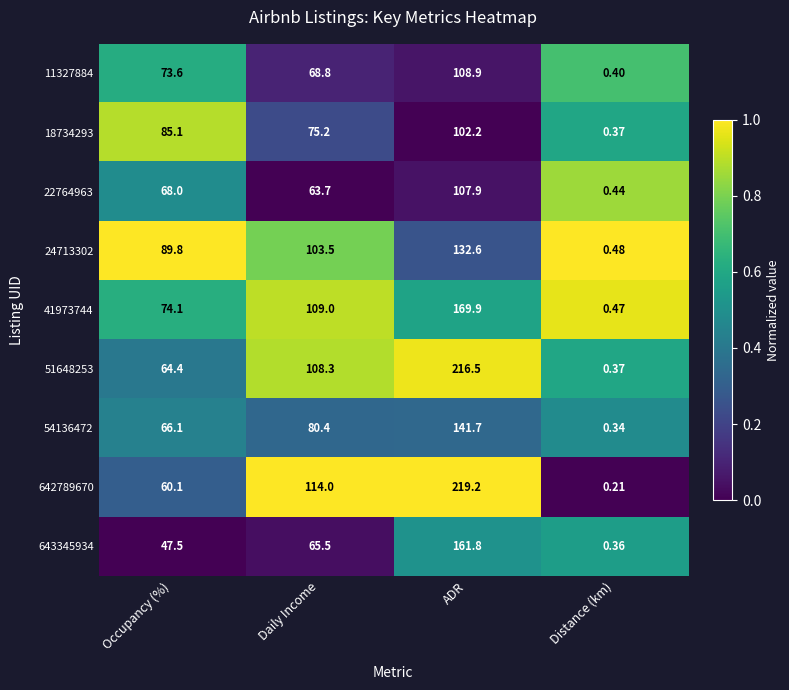

At which category is the sum across all series the highest?

ADR